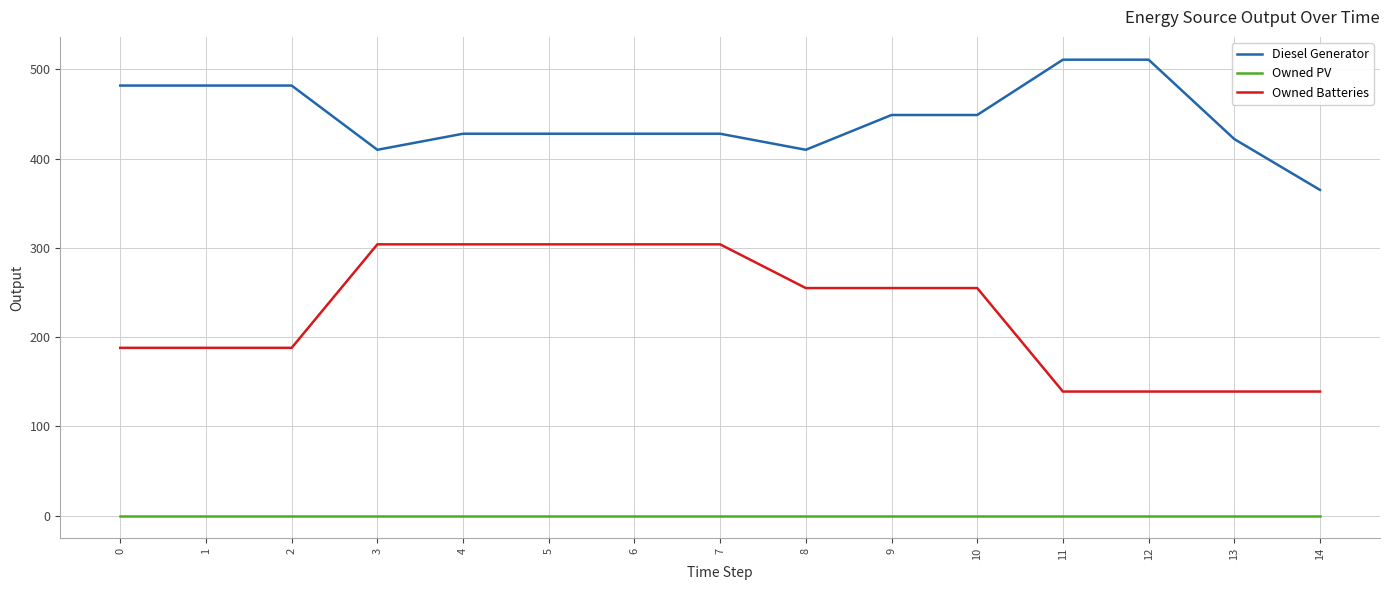

Is the value of Owned PV at 10 greater than the value of Owned Batteries at 3?

No